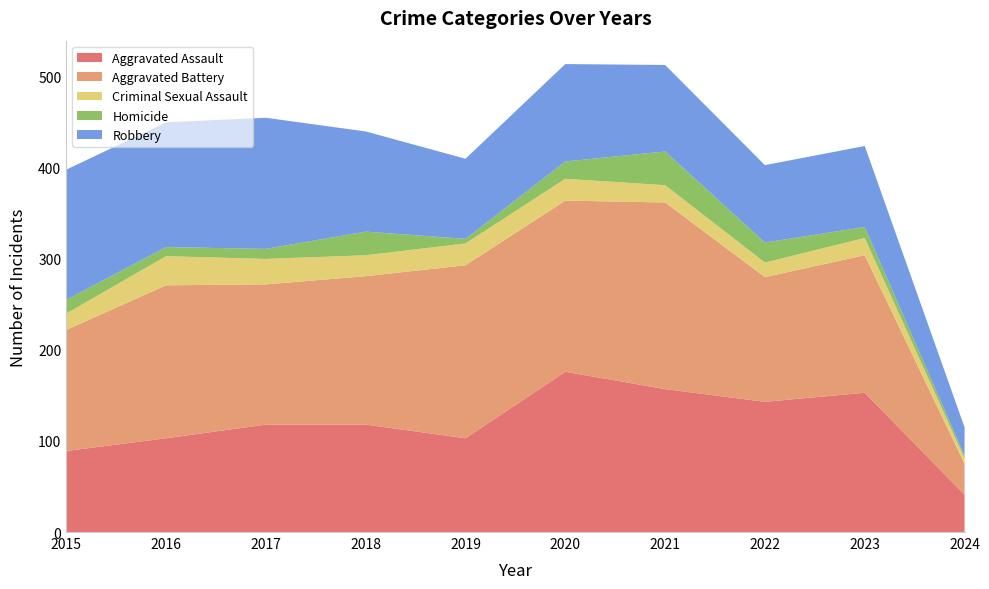

Reading left to right, what are all the values shown in this chart?

Aggravated Assault: 89	103	118	118	103	176	157	143	153	41
Aggravated Battery: 133	168	154	163	190	188	205	137	151	34
Criminal Sexual Assault: 18	32	28	23	24	24	19	16	19	6
Homicide: 15	10	11	26	5	19	37	22	12	3
Robbery: 143	137	144	110	88	107	95	85	89	31